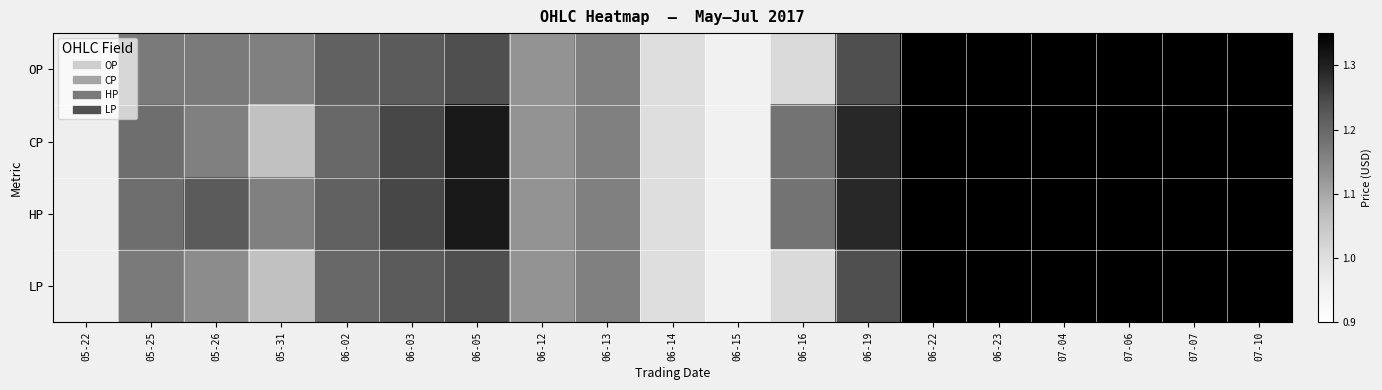

How many data points does each series have?

19